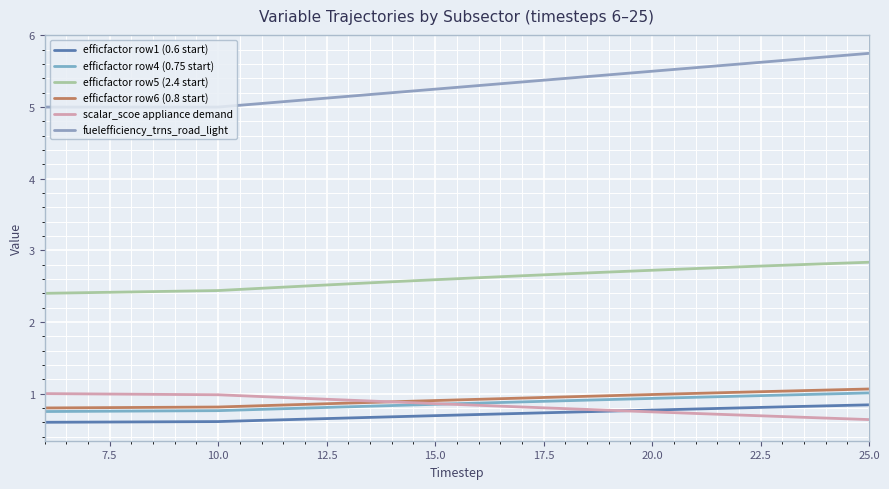

At how many categories does at least one series exceed 4?

20